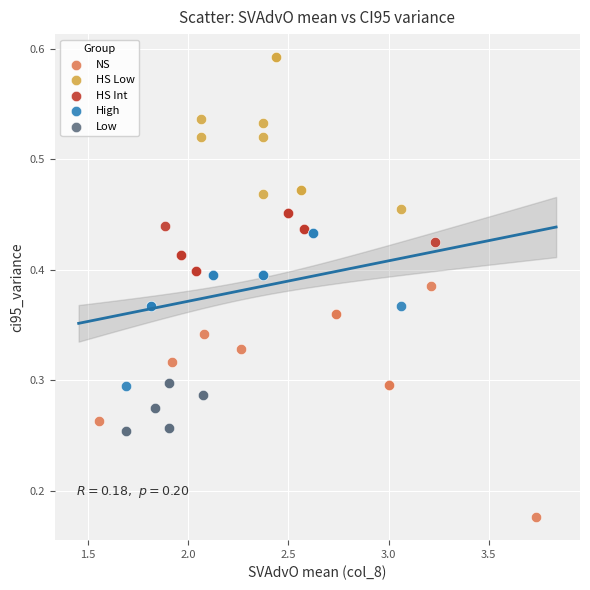

What are all the series names shown in the legend?

NS, HS Low, HS Int, High, Low